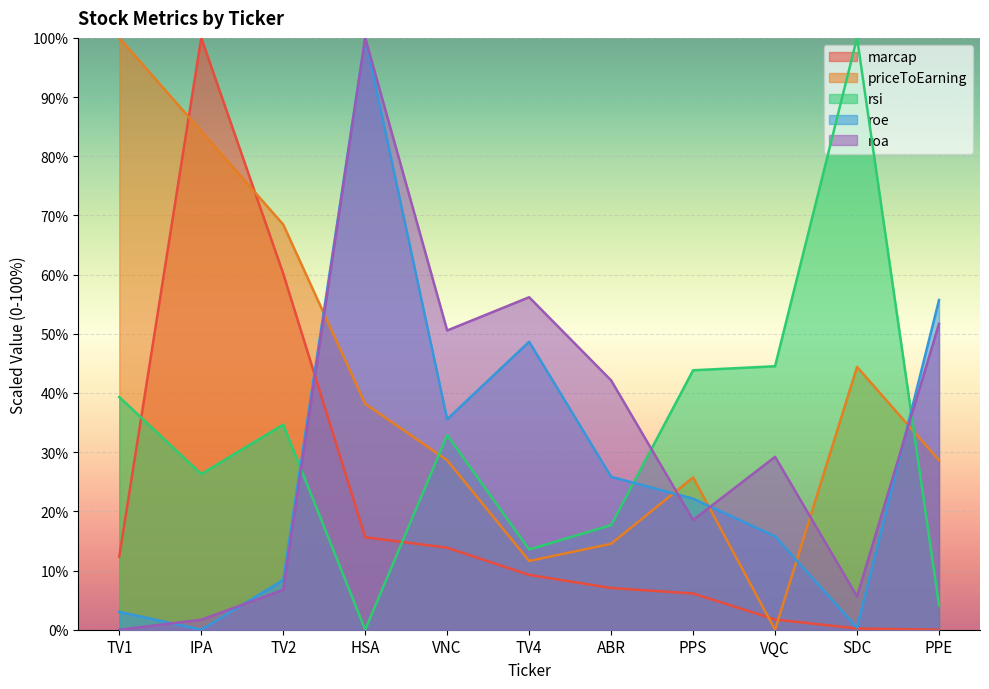

What is the label of the 3rd point from the right?

VQC